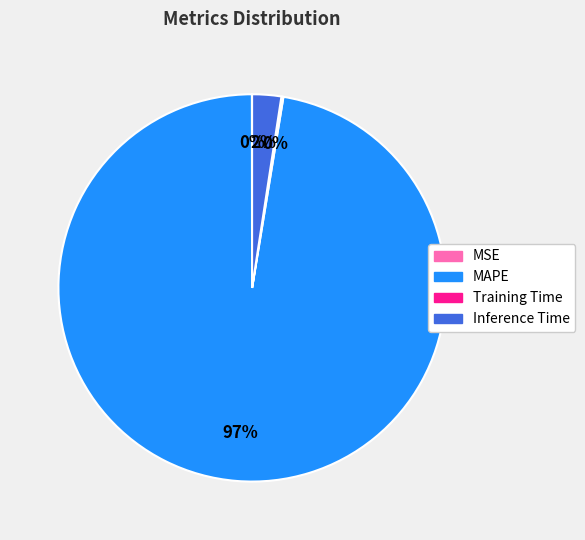

Which category has the biggest portion of the pie?

MAPE